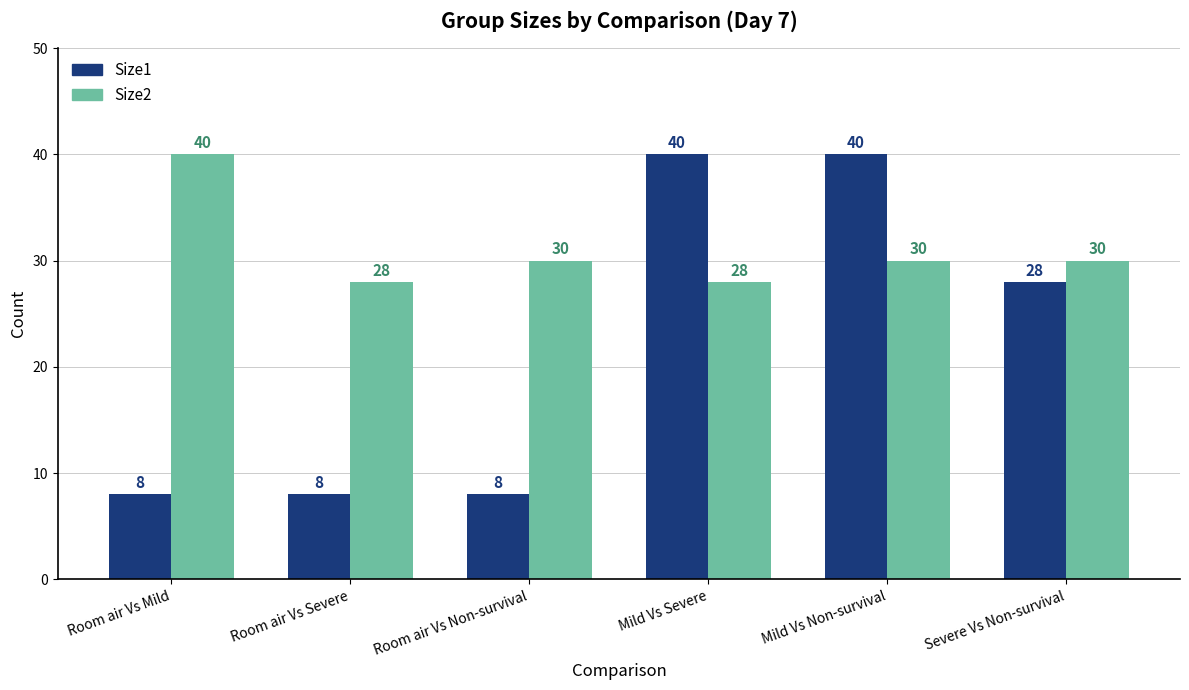

What are all the series names shown in the legend?

Size1, Size2